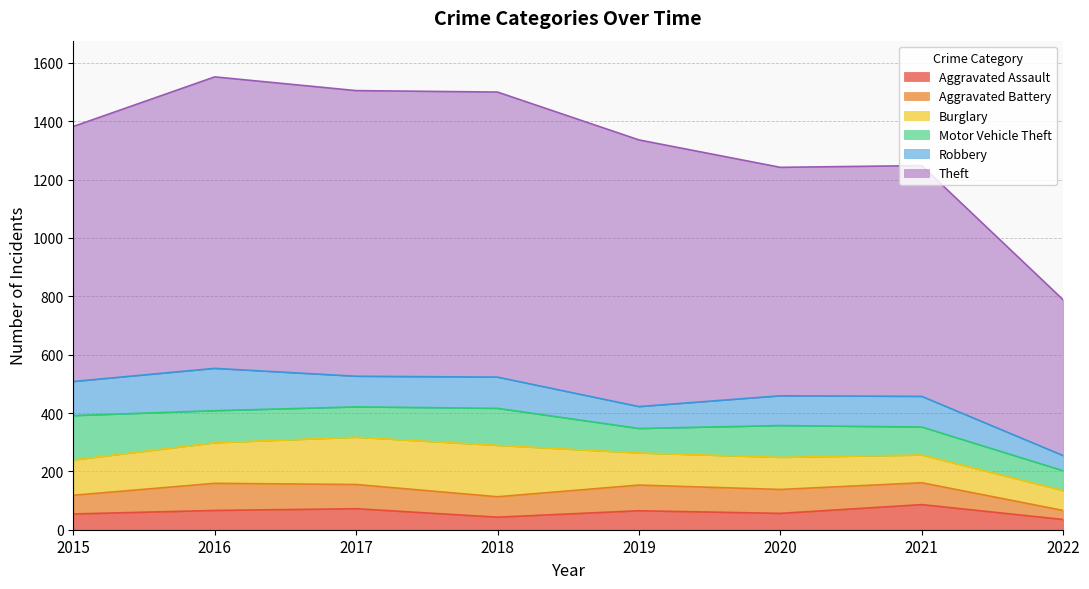

Which category has the highest value across all series?

2016